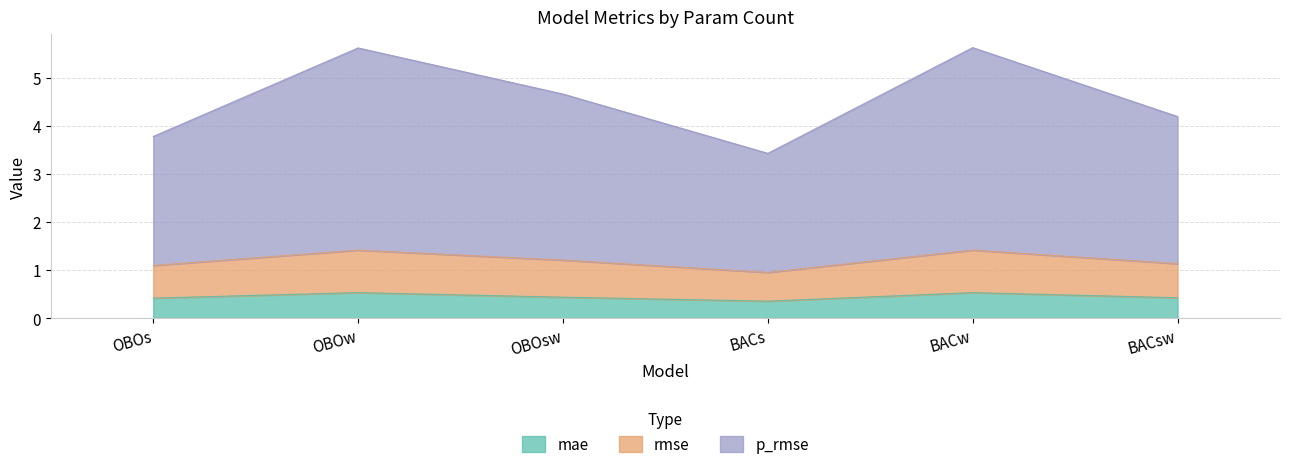

What is the total value across all series at OBOs?

3.8